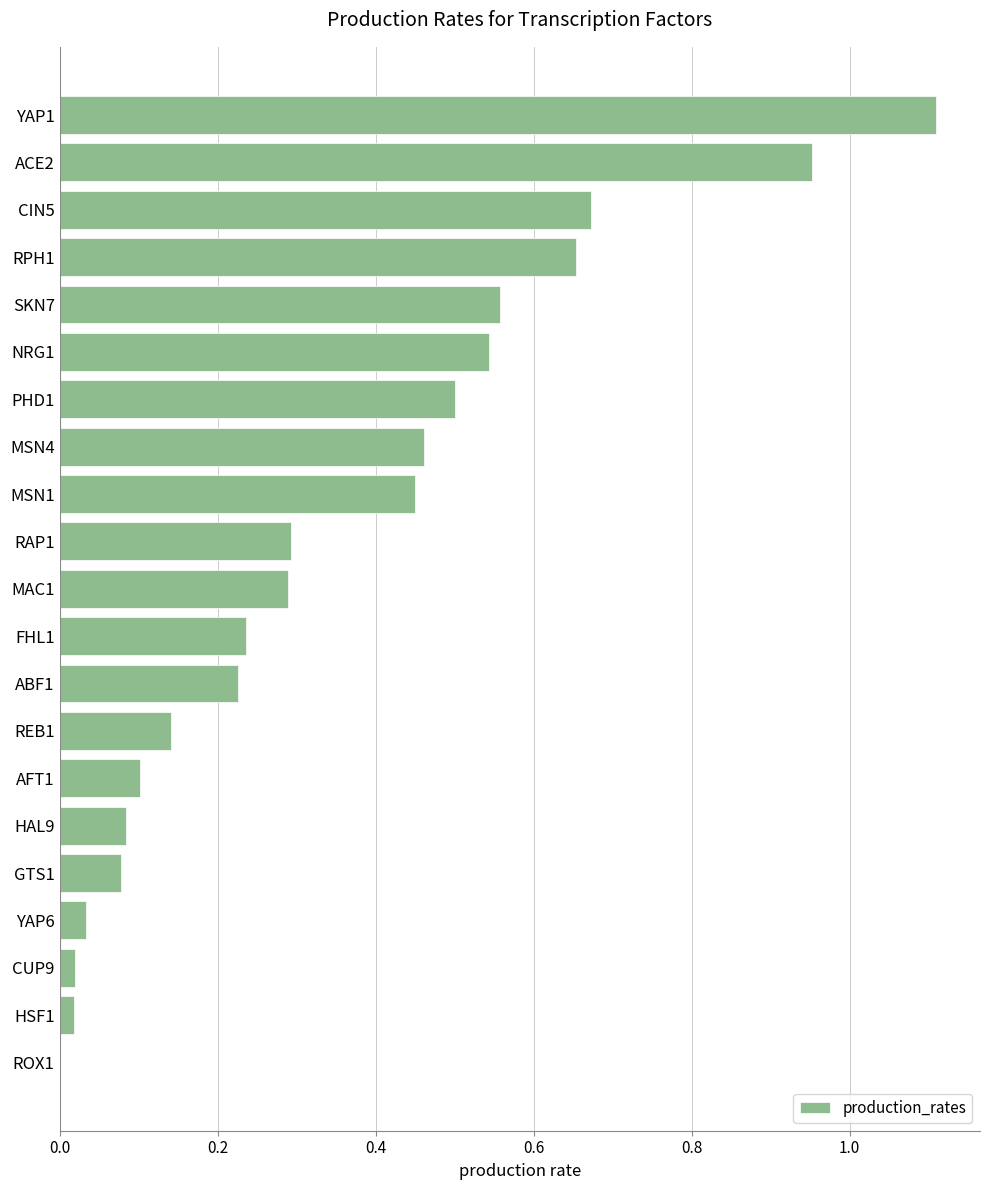

The chart shows a value of 0.1 at FHL1. True or false?

False